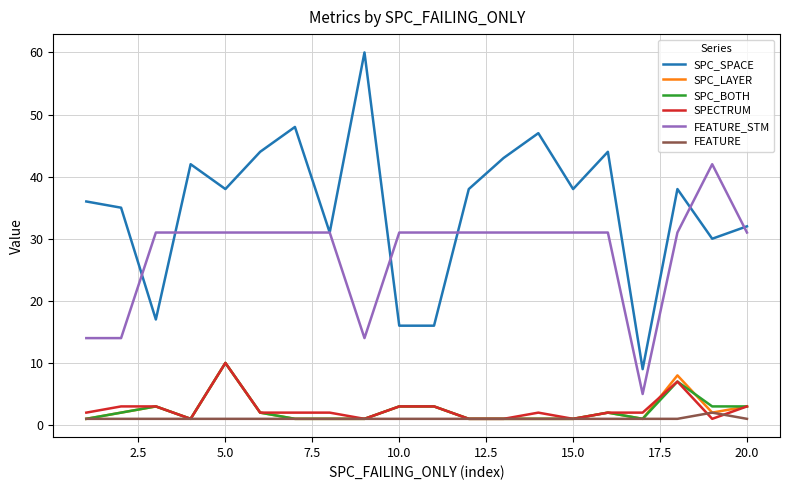

Which series has the widest spread of values?

SPC_SPACE